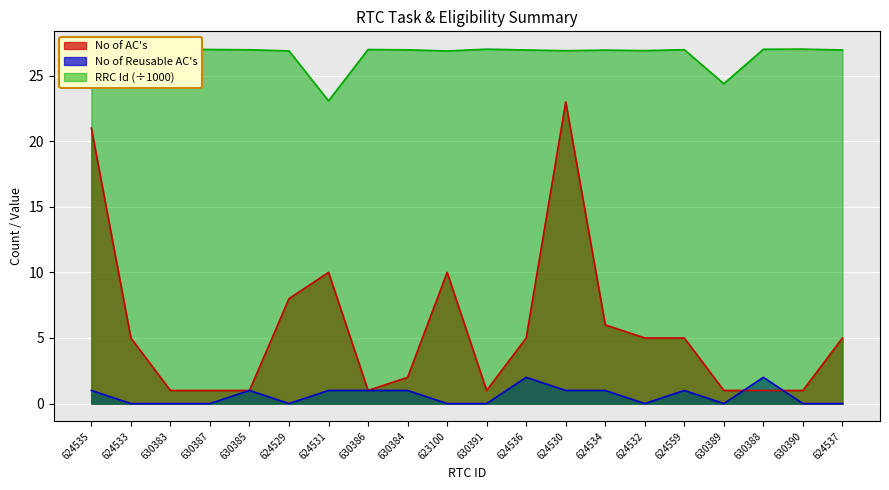

True or false: RRC Id (scaled) has a value of 5.7 at 624536.

False